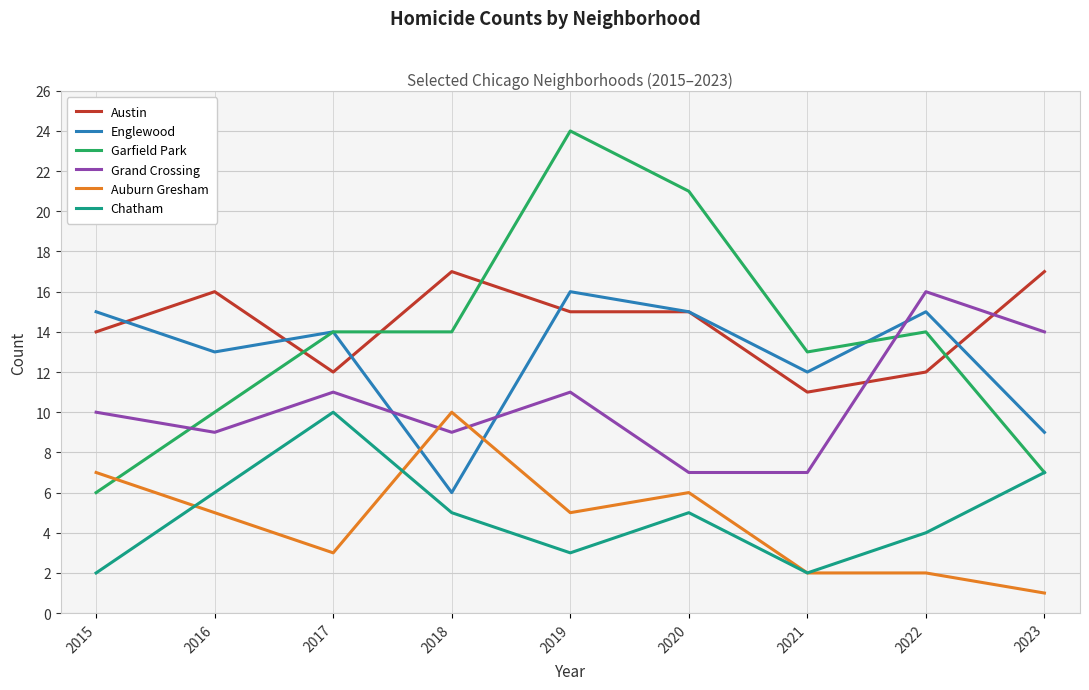

The Englewood series shows 24 at 2022. True or false?

False